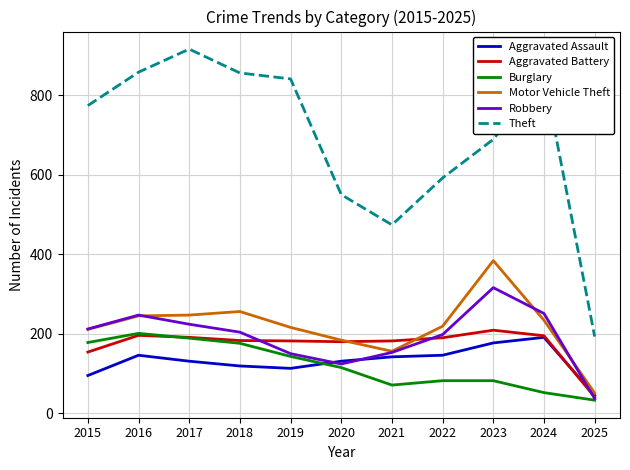

What is the greatest value displayed?

916